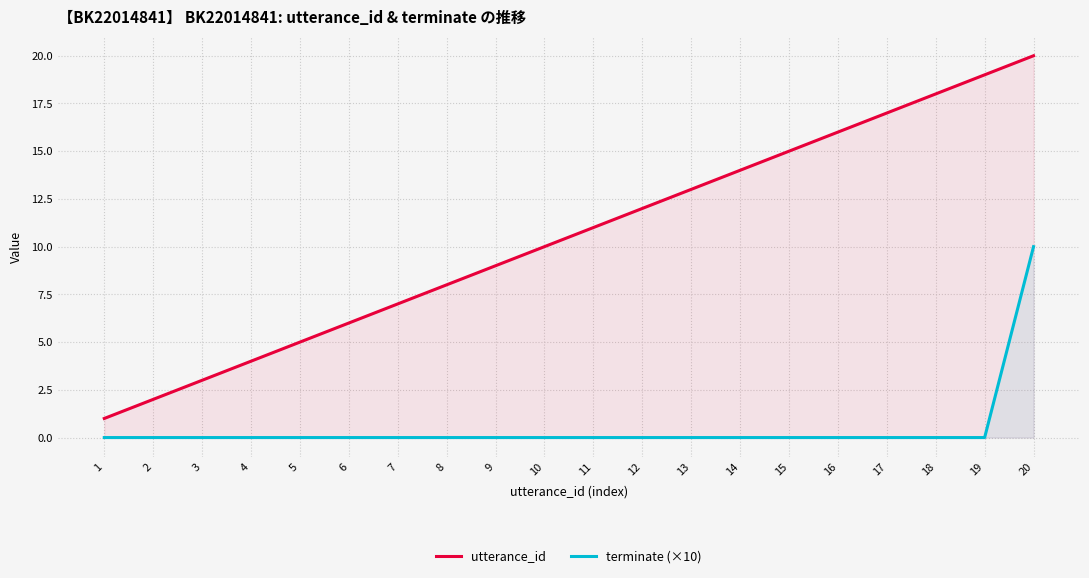

List the series in order of their peak value, lowest first.

terminate (×10), utterance_id